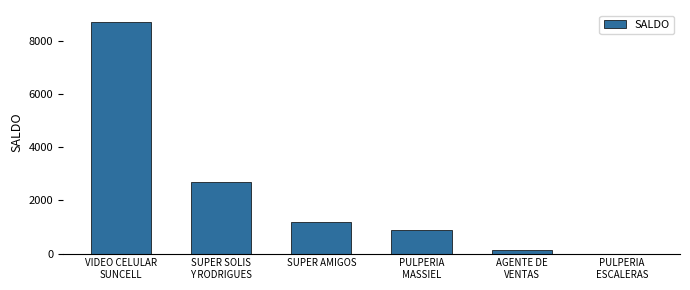

Is it true that the value at SUPER SOLIS
Y RODRIGUES is 4724?

False